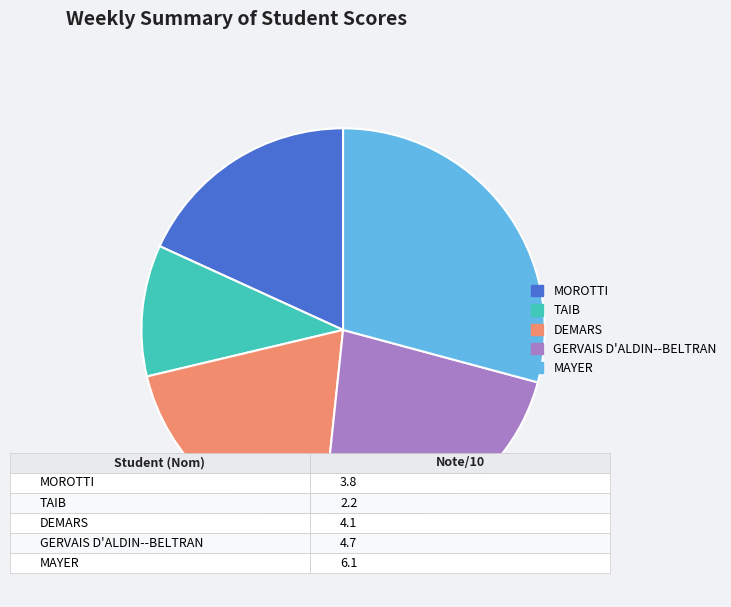

Which slice is the smallest?

TAIB